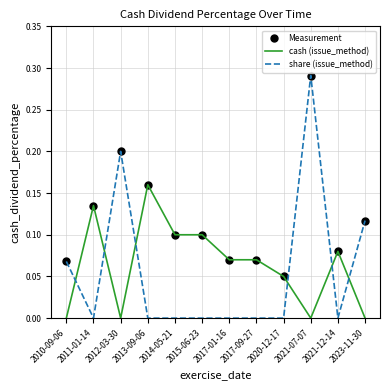

Which category has the highest value in the Measurement series?

2021-07-07